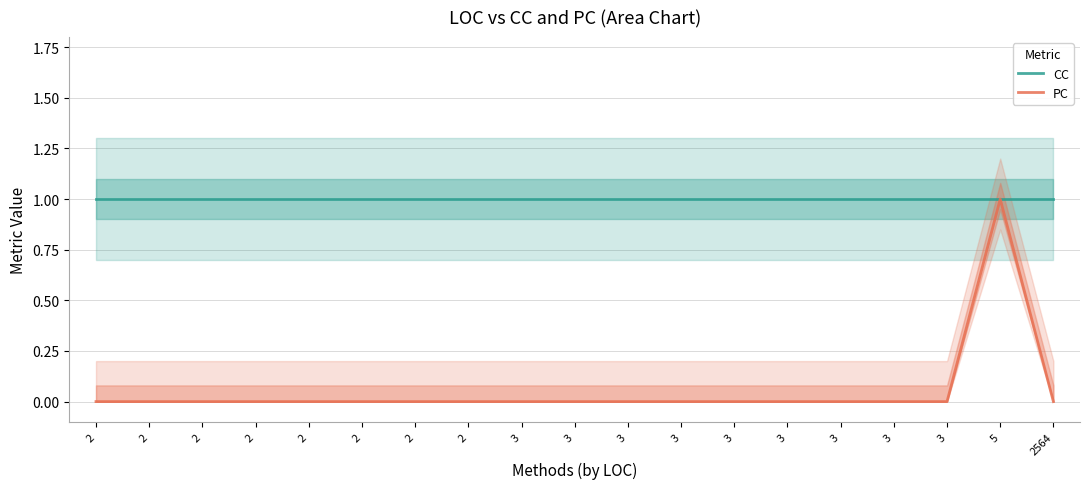

What is the total value across all series at 3?

1